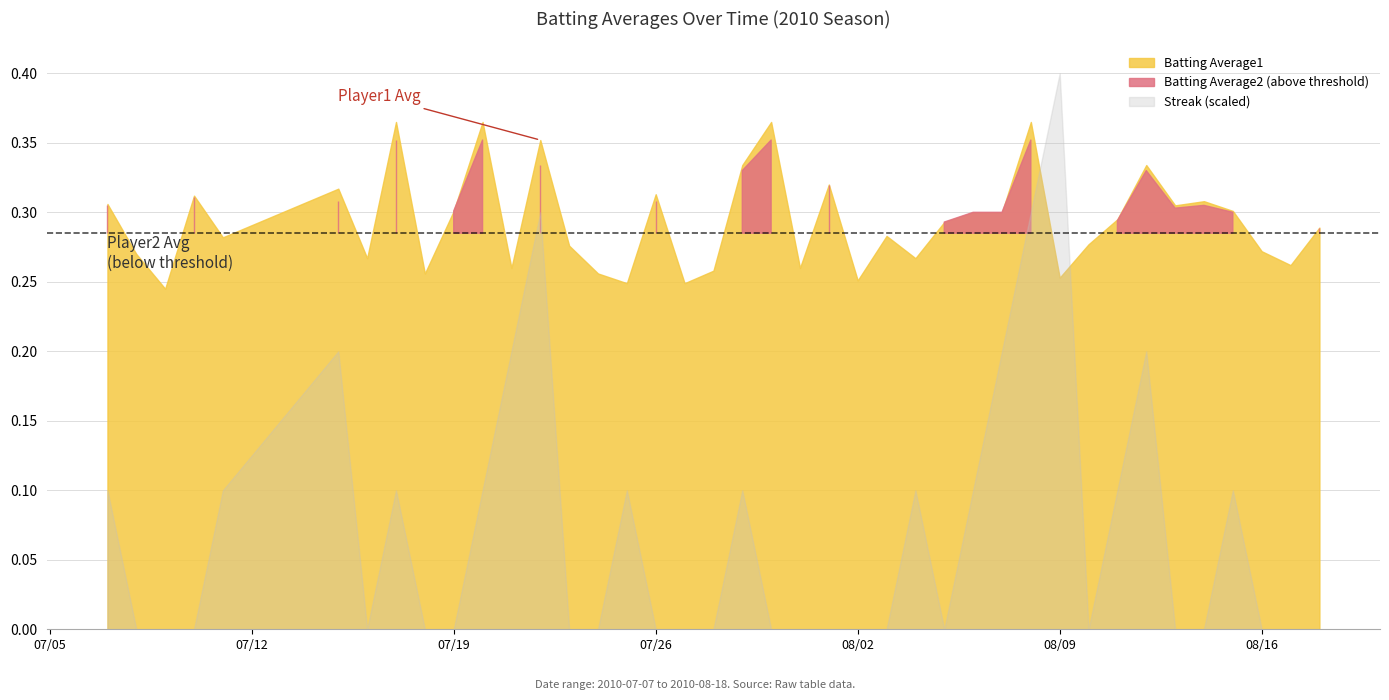

What is the difference between the maximum and minimum values in the Batting Average1 series?

0.1